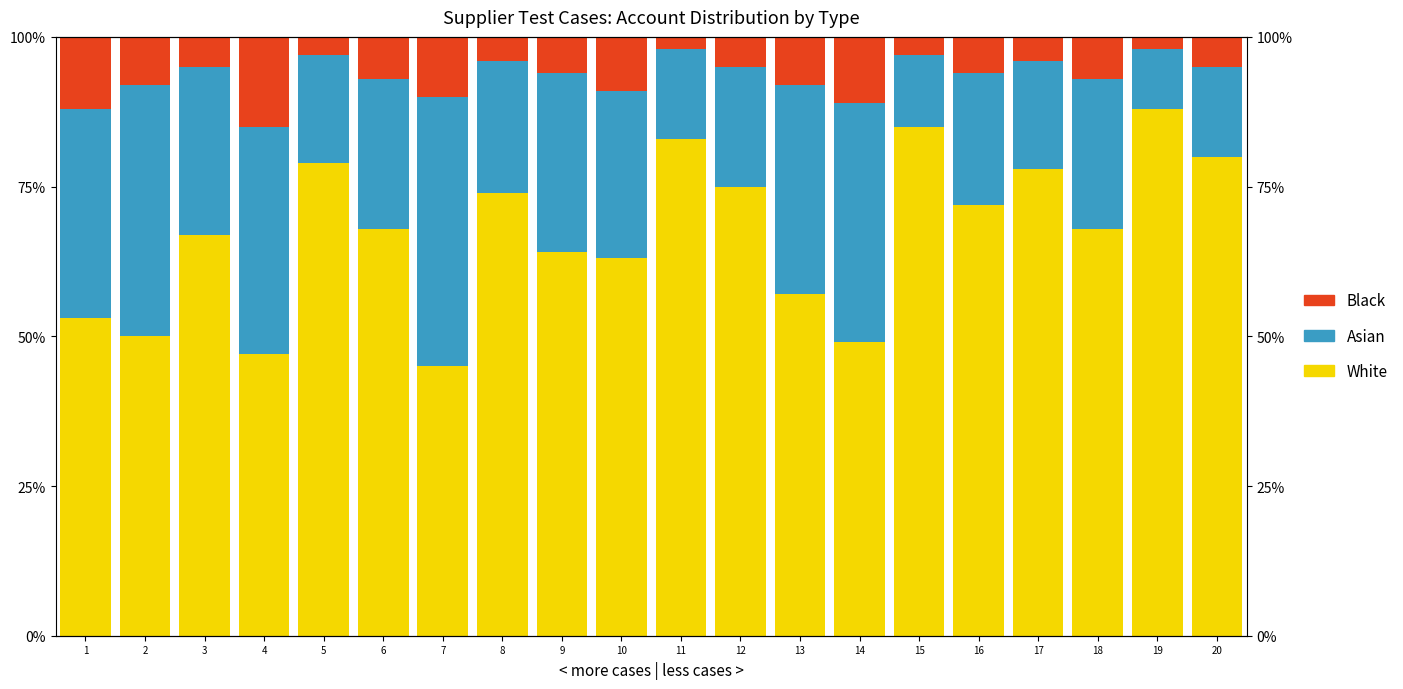

What is the spread (max minus min) of values at 17?

74.0